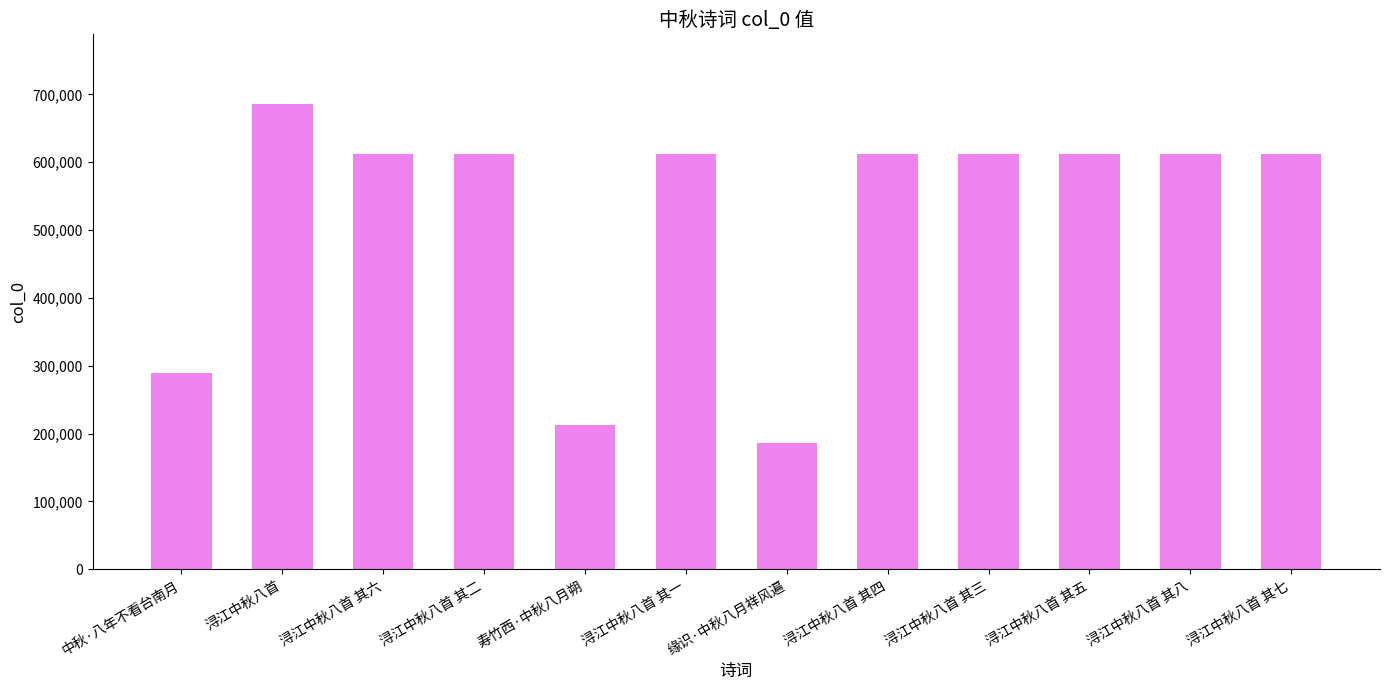

What is the minimum value shown in the chart?

186316